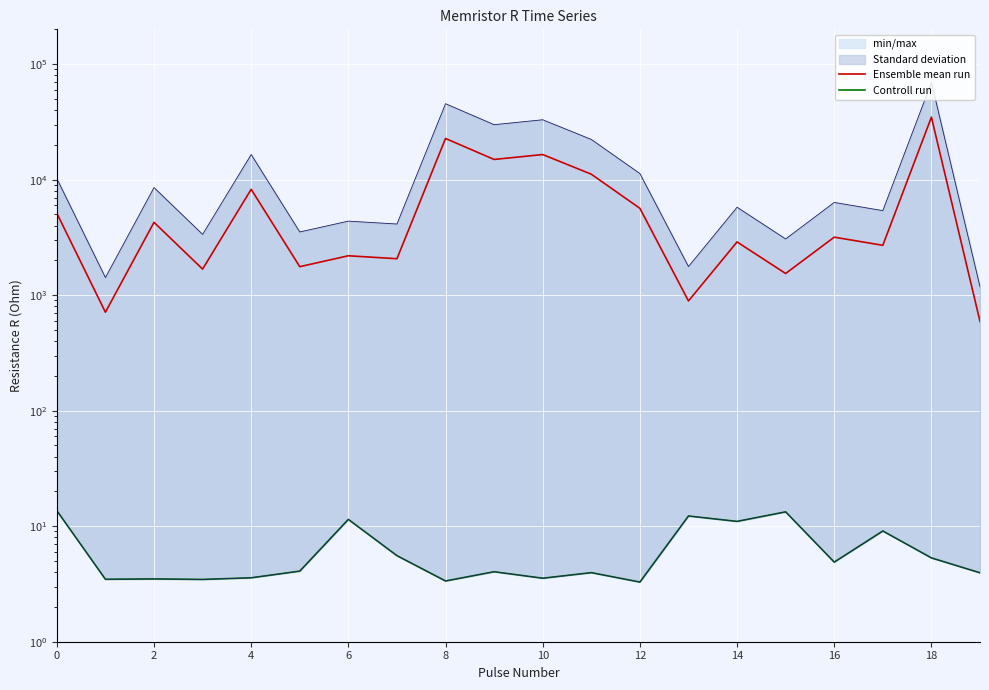

At which category does Controll run reach its first local valley?

2